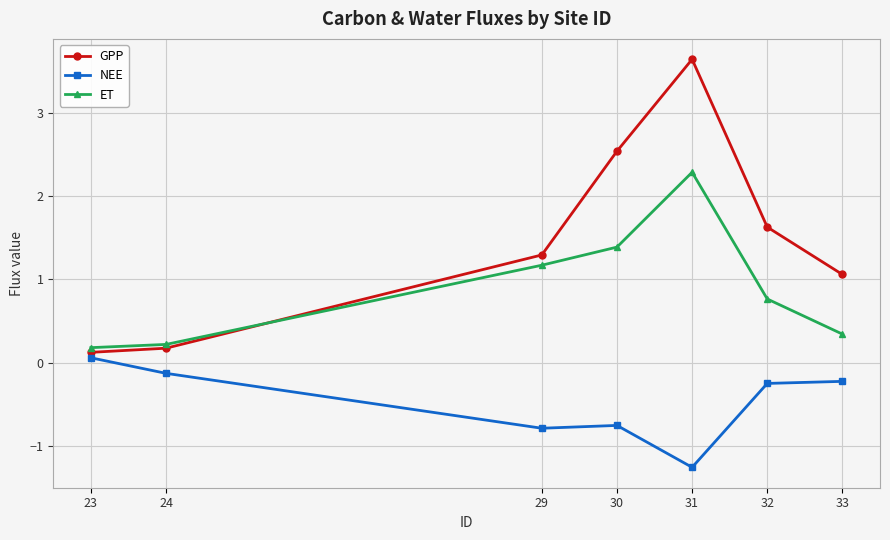

Which series has the largest range (max minus min)?

GPP